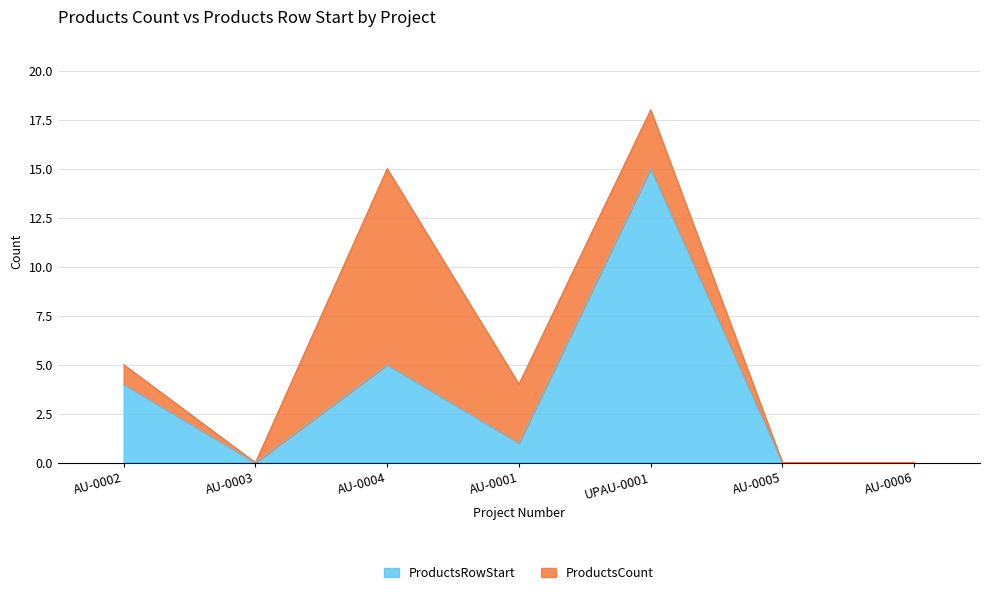

Reading right to left, extract all data points from this chart.

0	0	15	1	5	0	4